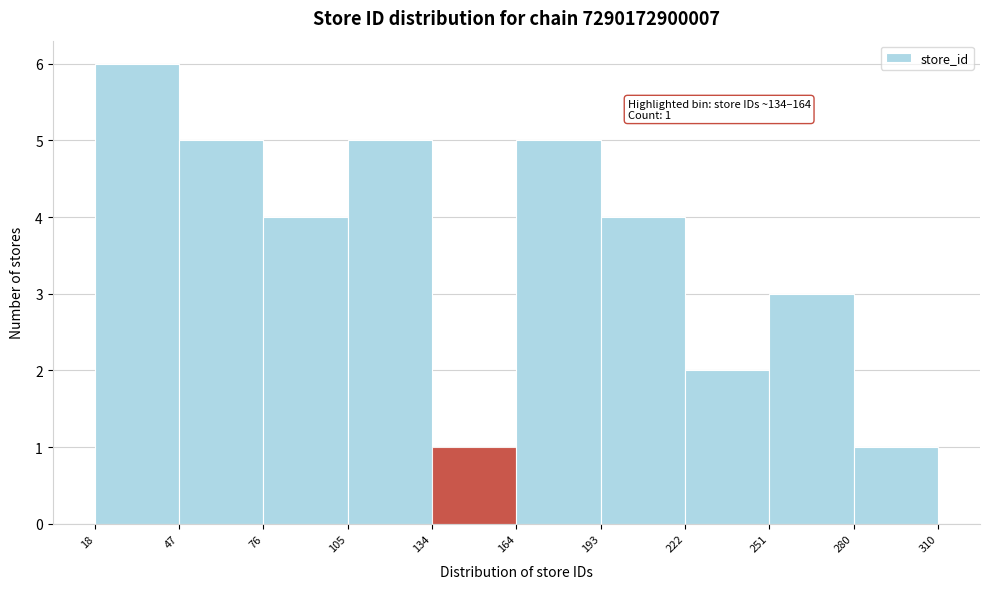

Over which range of the x-axis is the bar tallest?

18 to 47